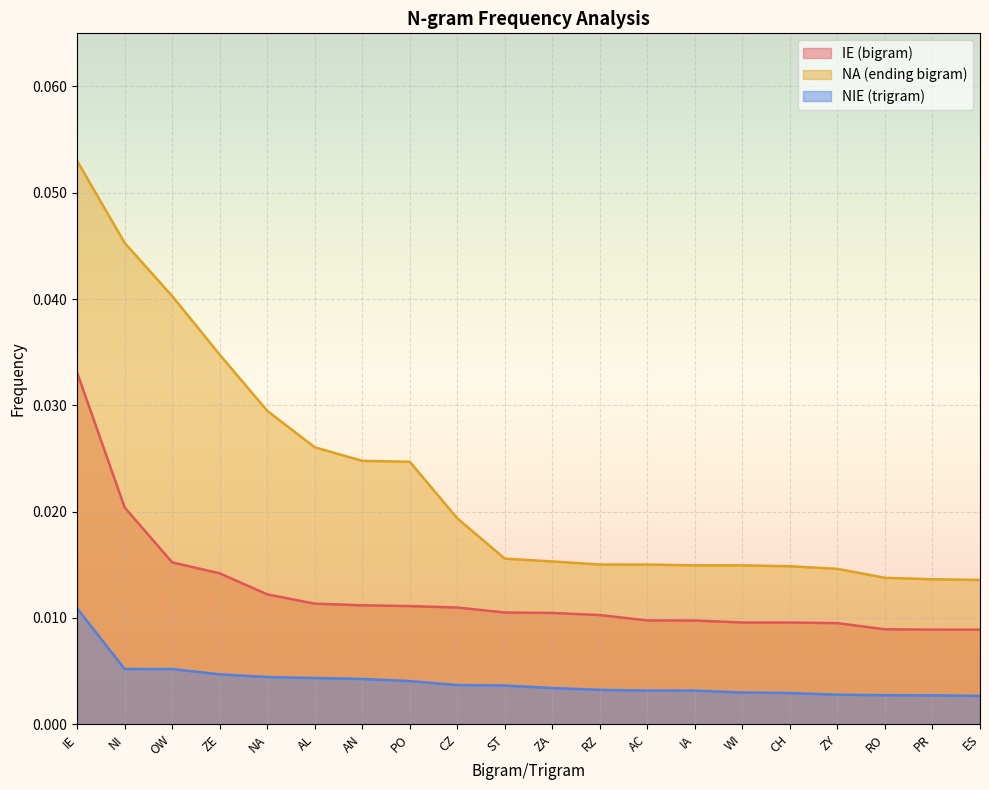

Which category has the highest value in the IE (bigram) series?

IE